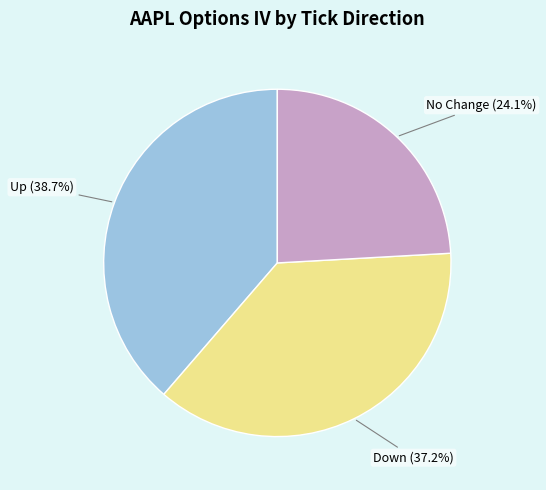

How many segments does this pie chart have?

3